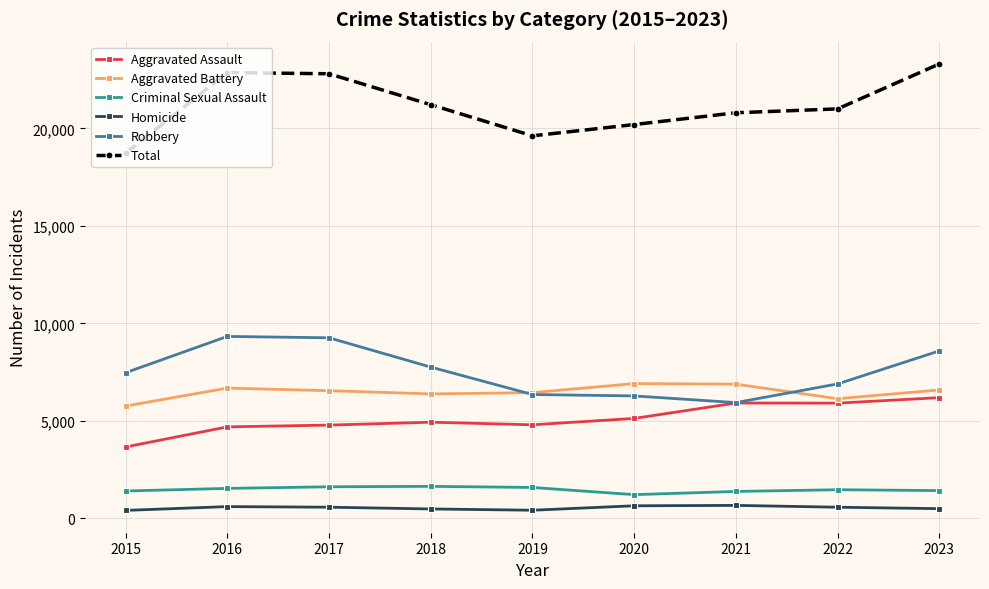

What is the highest value of the Aggravated Battery series?

6916